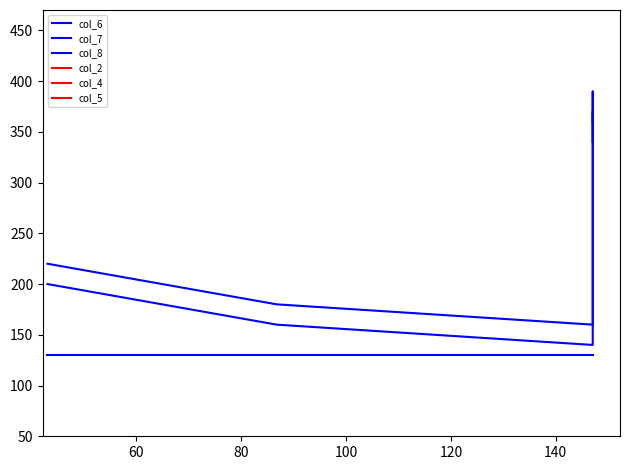

Reading left to right, extract all data points from this chart.

col_6: 220.0	180.0	160.0	270.0	340.0	390.0	360.0
col_7: 200.0	160.0	140.0	250.0	320.0	370.0	340.0
col_8: 130.0	130.0	130.0	130.0	130.0	130.0	130.0
col_2: 537.3	930.8	1473.5	1473.5	1473.5	1473.5	1473.5
col_4: 477.3	870.8	1413.5	1413.5	1413.5	1413.5	1413.5
col_5: 577.3	970.8	1513.5	1513.5	1513.5	1513.5	1513.5